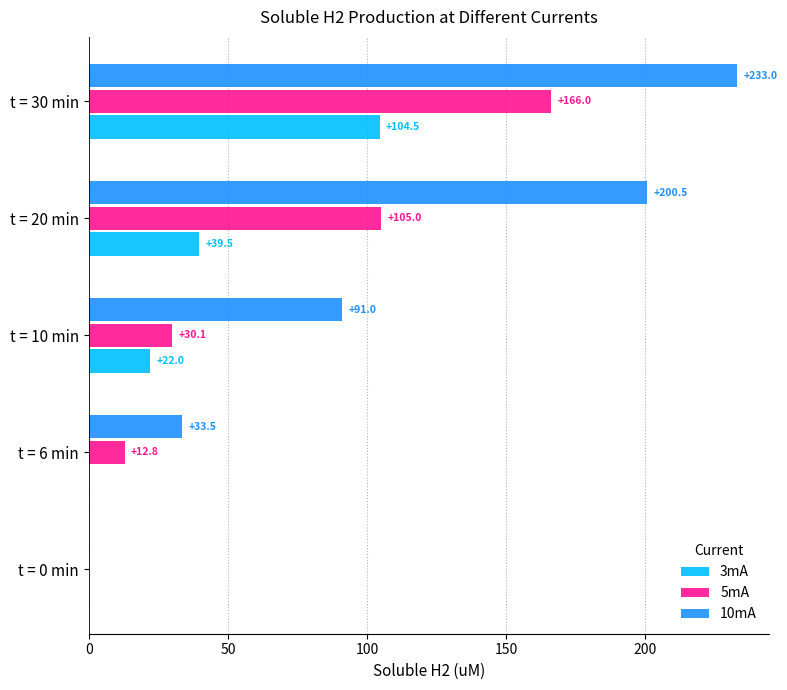

True or false: 5mA has a value of 105.0 at t = 20 min.

True